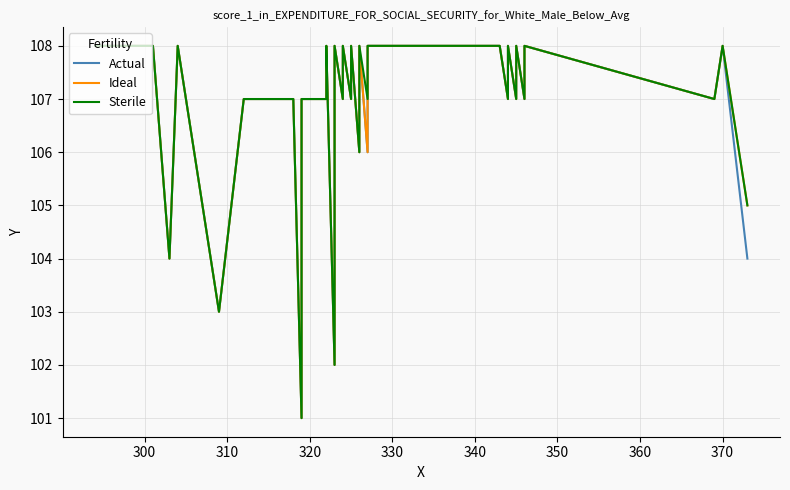

Reading right to left, extract all data points from this chart.

Actual: 104	108	107	108	107	108	107	108	107	108	108	108	106	108	106	108	107	108	107	108	107	102	108	107	107	107	107	101	107	107	107	107	107	107	107	103	108	104	108	108
Ideal: 105	108	107	108	107	108	107	108	107	108	108	108	106	108	106	108	107	108	107	108	107	102	108	107	107	107	107	101	107	107	107	107	107	107	107	103	108	104	108	108
Sterile: 105	108	107	108	107	108	107	108	107	108	108	108	107	108	106	108	107	108	107	108	107	102	108	107	107	107	107	101	107	107	107	107	107	107	107	103	108	104	108	108